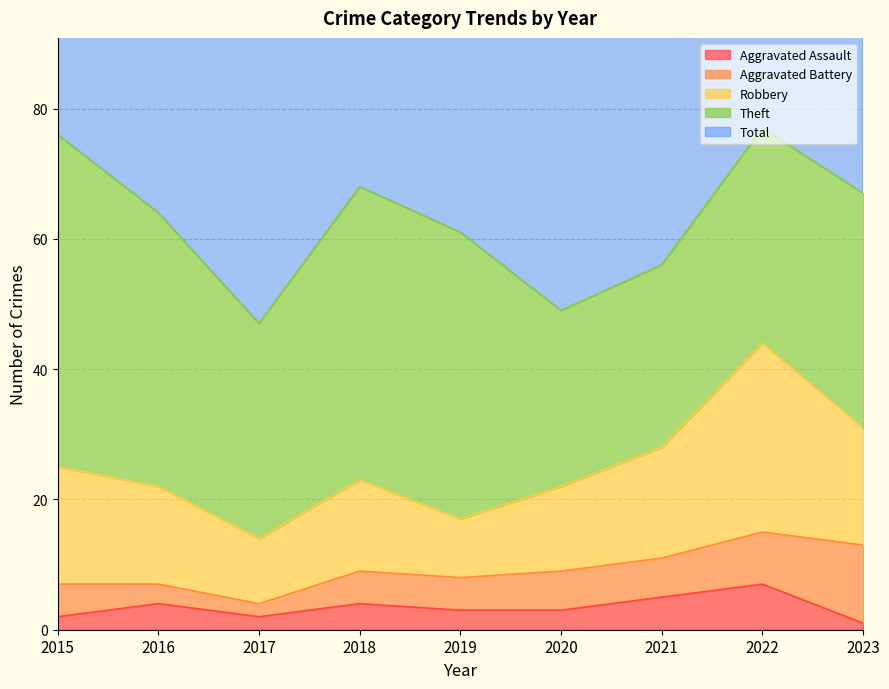

The Aggravated Battery series shows 6 at 2021. True or false?

True